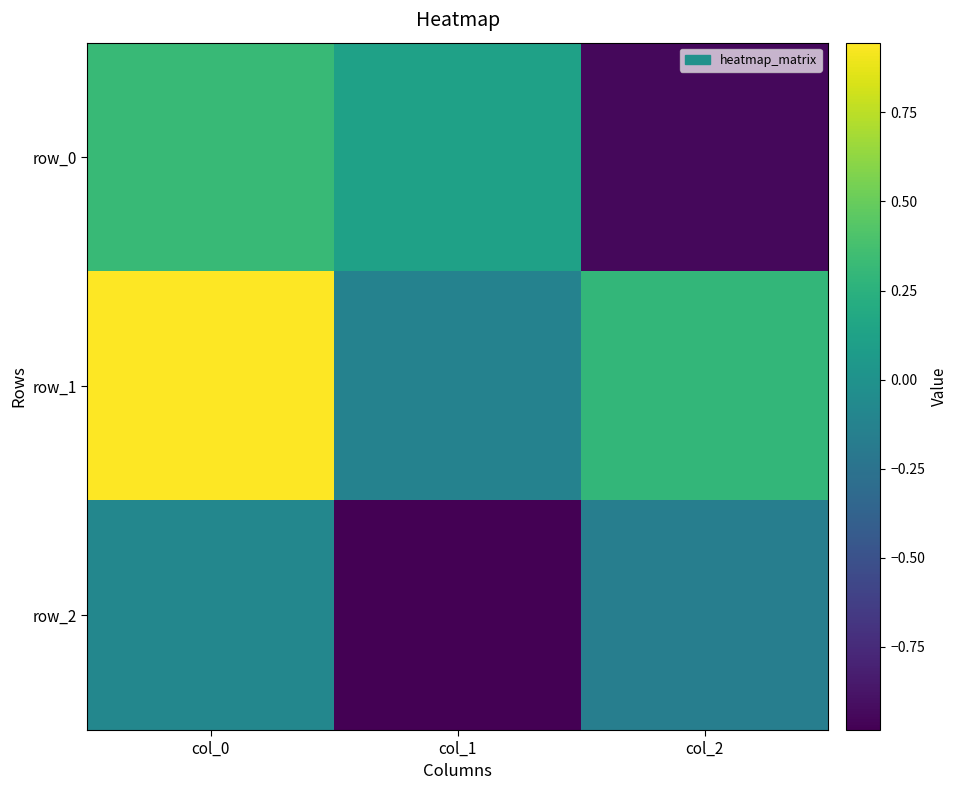

How many data points in row_1 are less than 0?

1